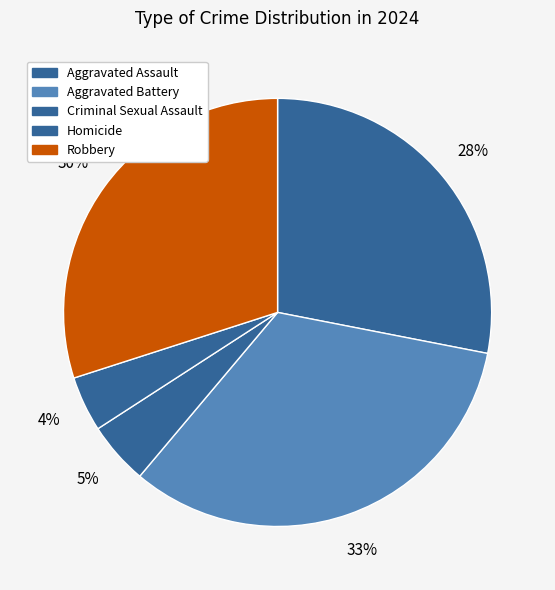

Count the number of slices in the pie.

5